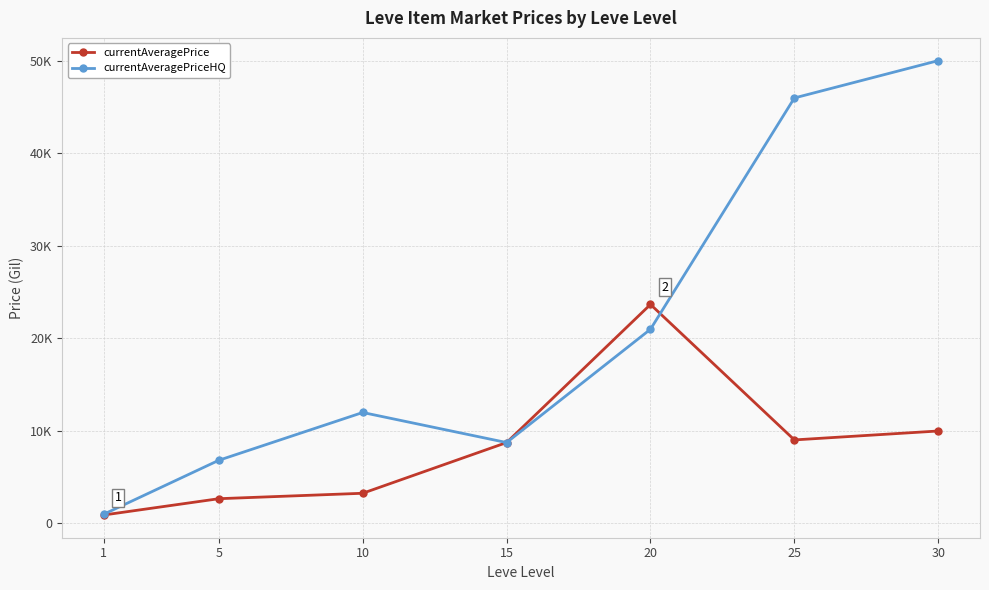

Reading left to right, extract all data points from this chart.

currentAveragePrice: 1=918.3	5=2680.0	10=3268.0	15=8750.0	20=23679.0	25=9034.8	30=10000.0
currentAveragePriceHQ: 1=999.0	5=6833.3	10=12000.0	15=8750.0	20=21000.0	25=46000.0	30=50038.0